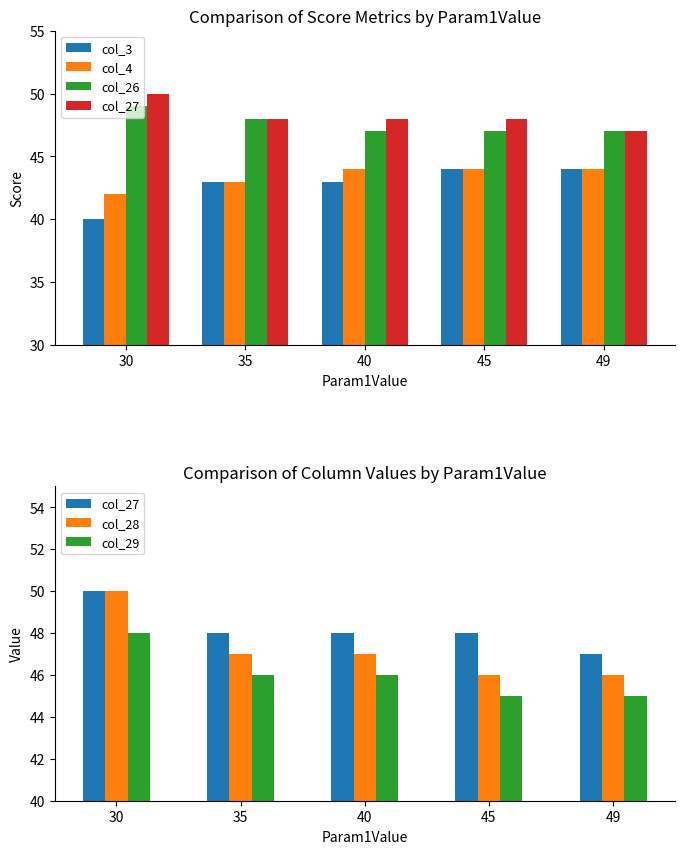

What is the sum of the col_3 values at 35 and 30?

83